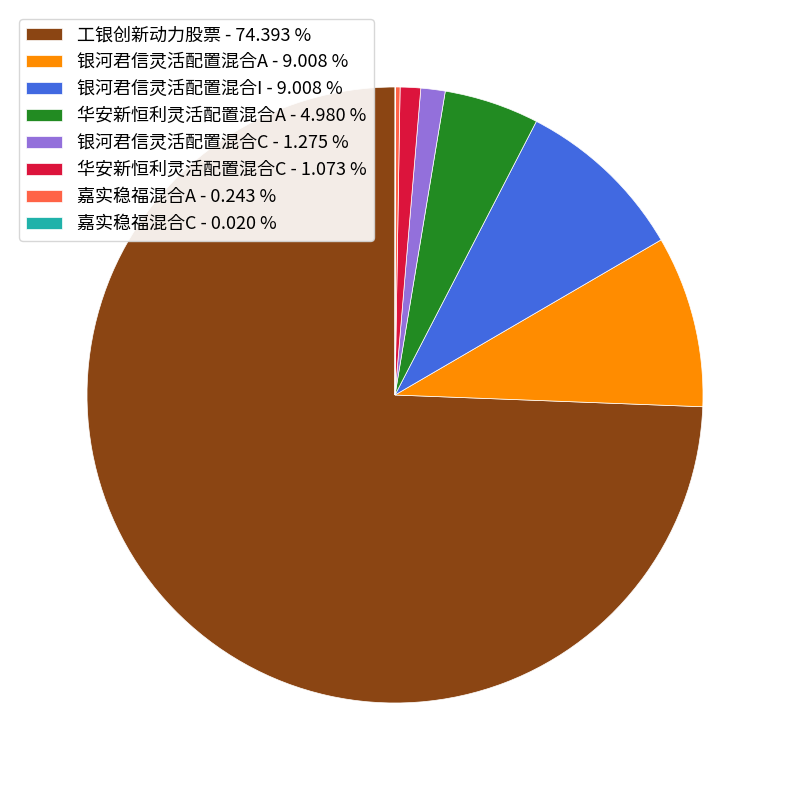

Between 华安新恒利灵活配置混合A - 4.980 % and 银河君信灵活配置混合A - 9.008 %, which is larger?

银河君信灵活配置混合A - 9.008 %